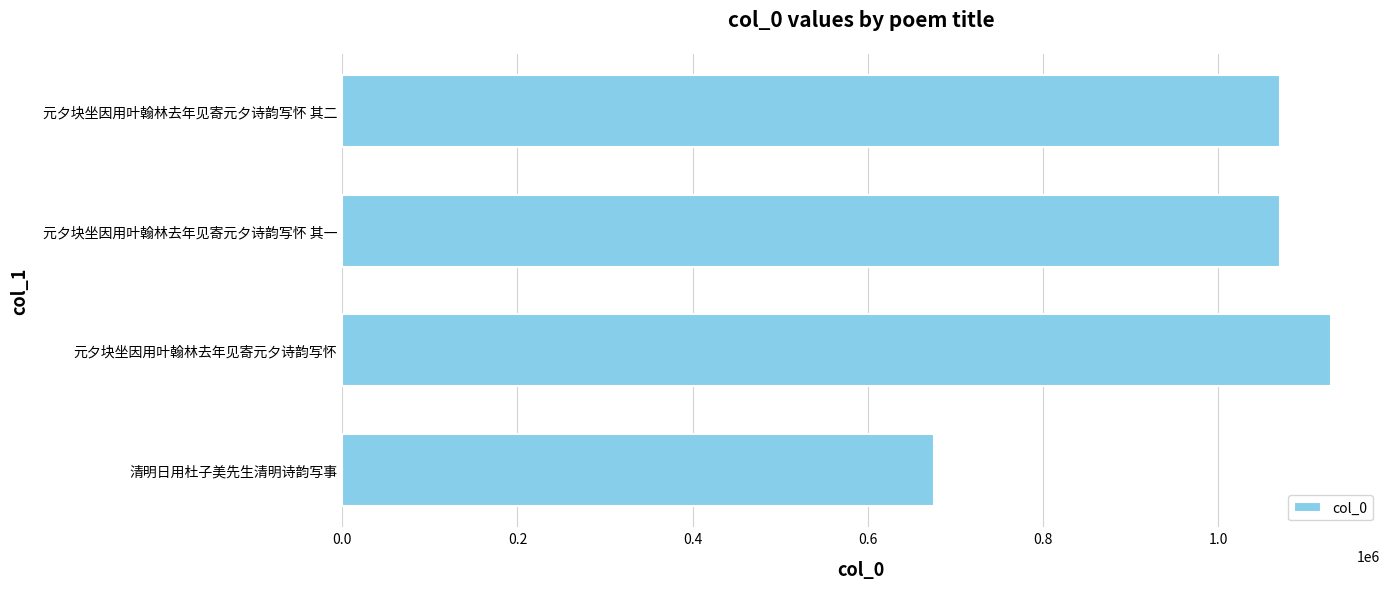

How many distinct data groups are displayed?

1